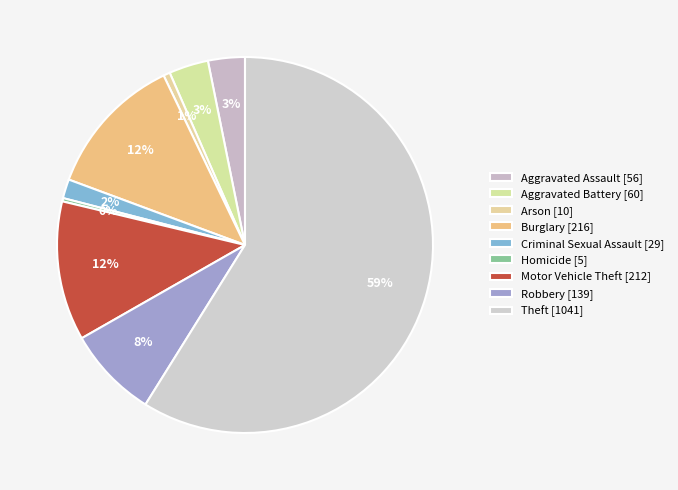

Is the sum of Robbery and Criminal Sexual Assault greater than half?

No